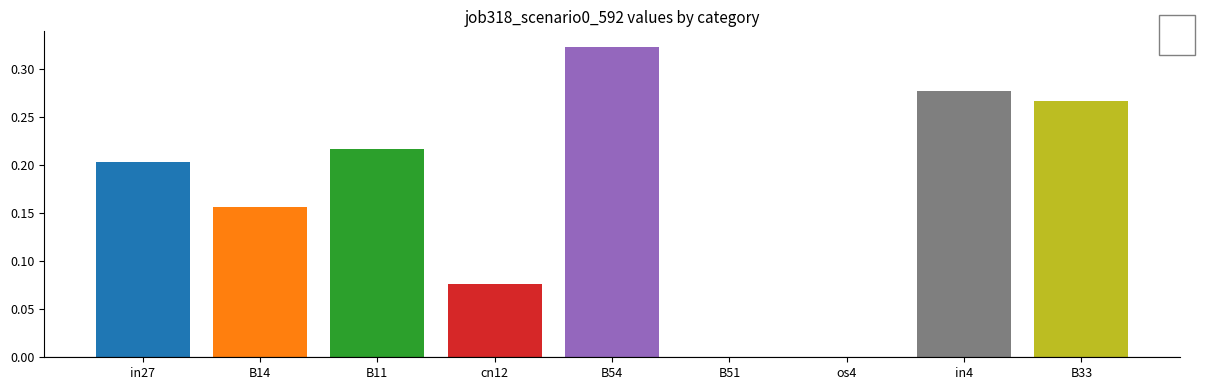

Is it true that the value at B14 is 0.2?

True